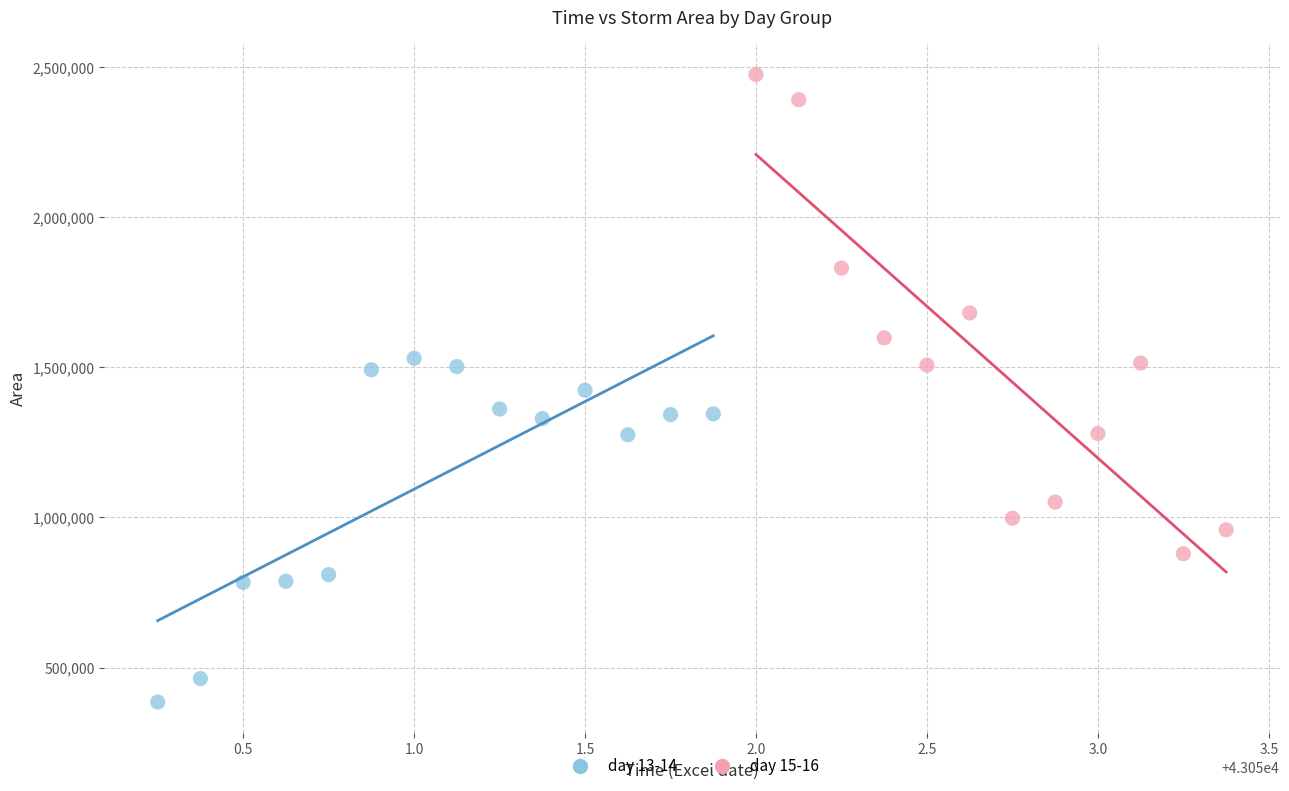

Which series has the widest spread of Y values?

day 15-16